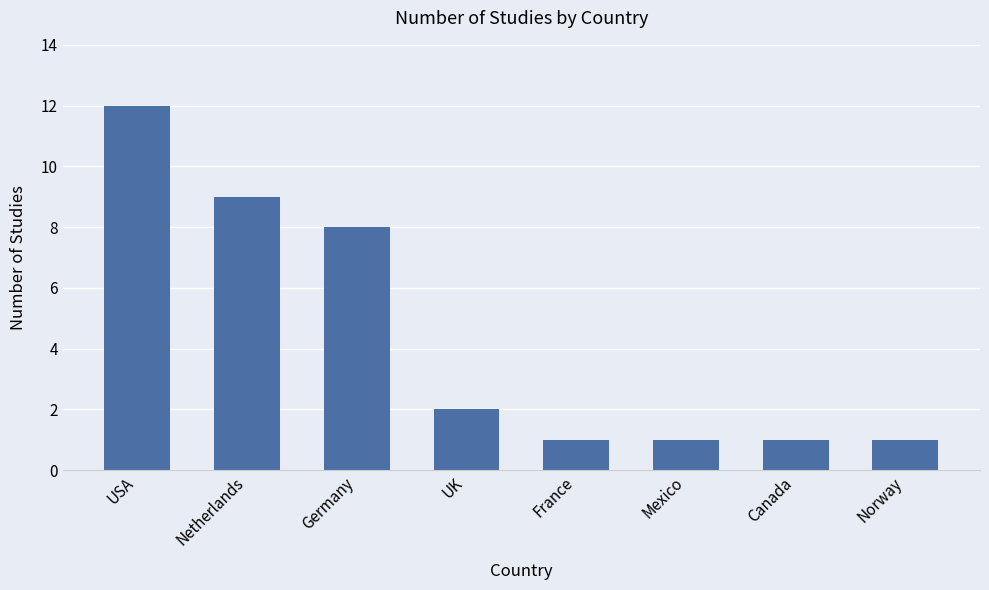

How many values are below 2?

4